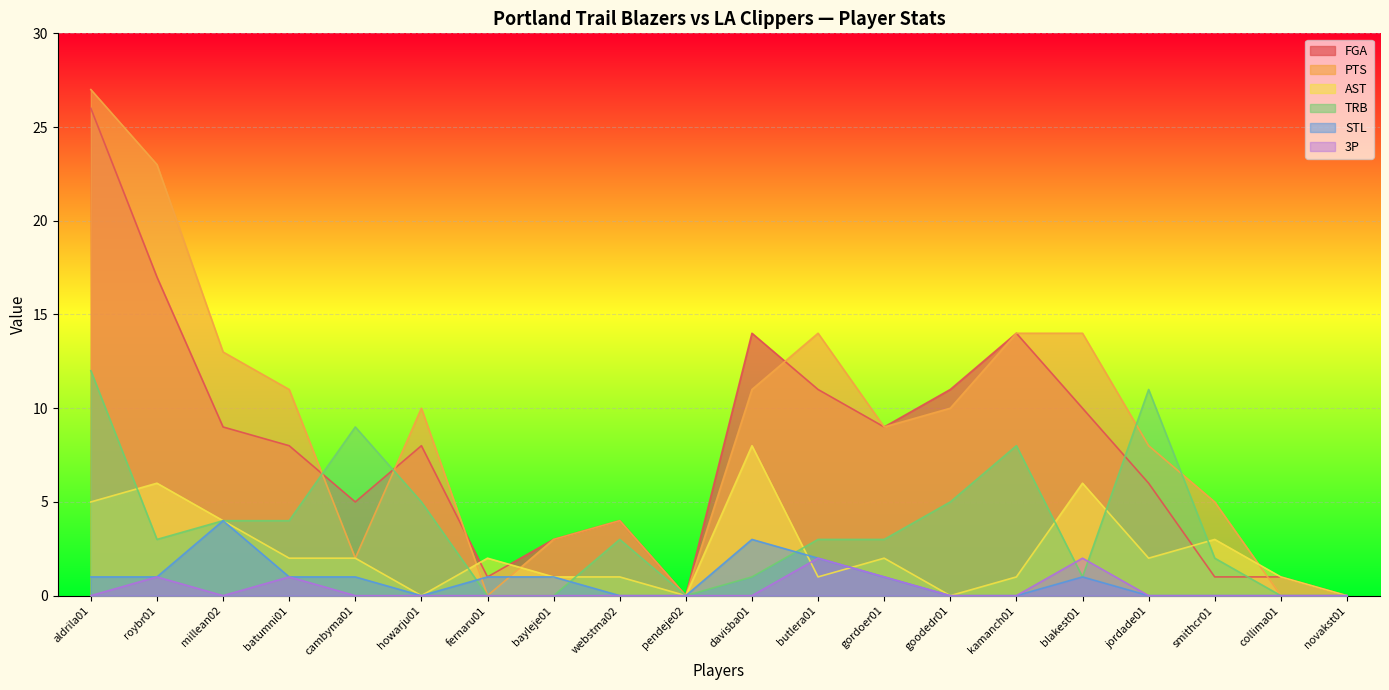

Rank the series by their maximum value, from lowest to highest.

3P, STL, AST, TRB, FGA, PTS